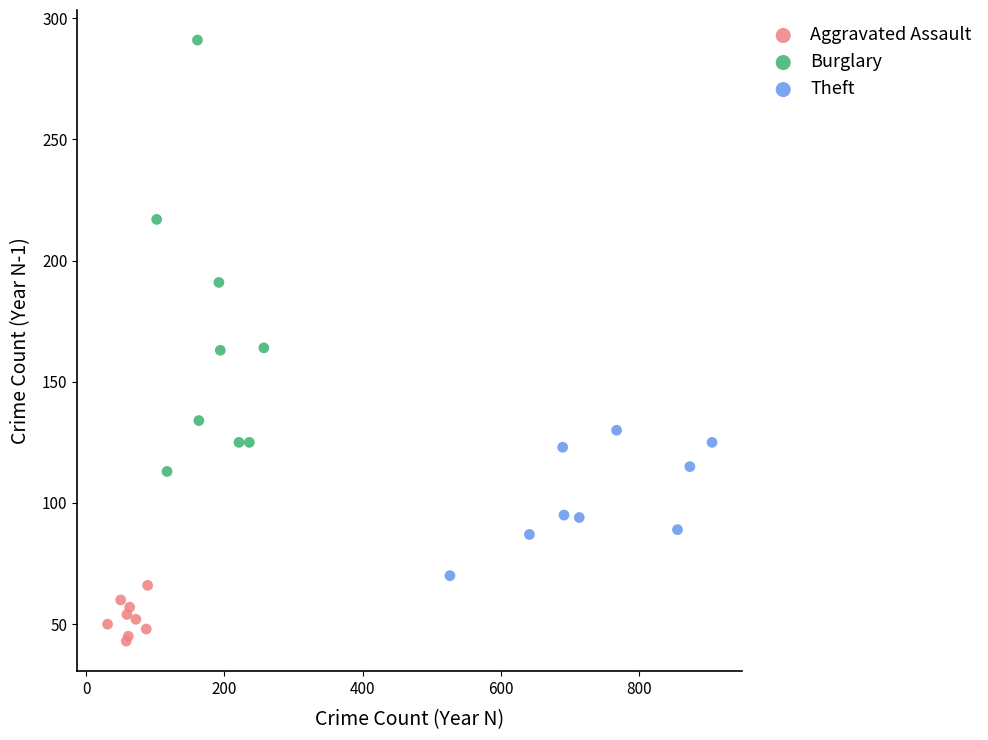

What are all the series names shown in the legend?

Aggravated Assault, Burglary, Theft